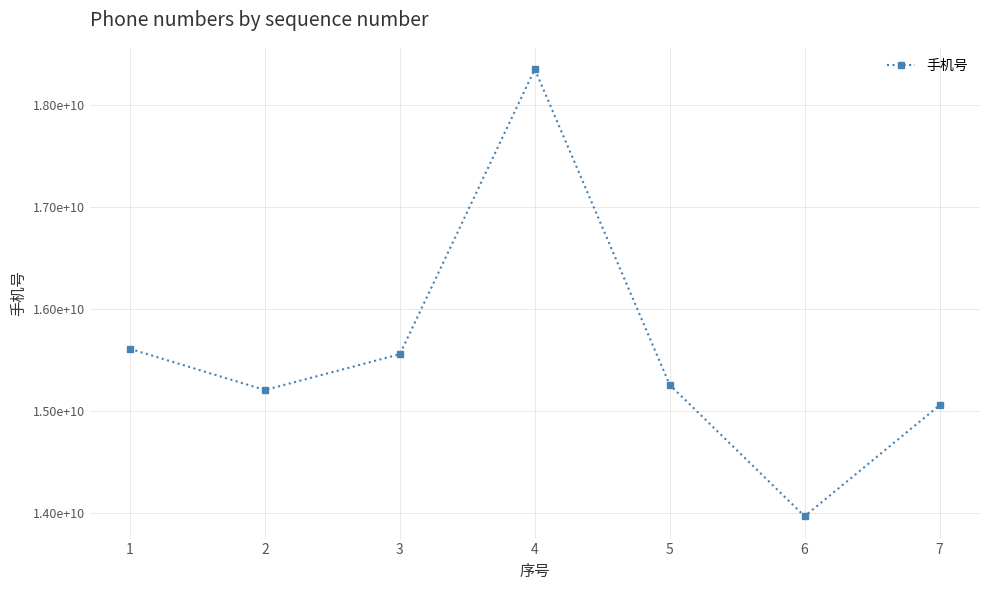

Does the chart have visible grid lines?

Yes